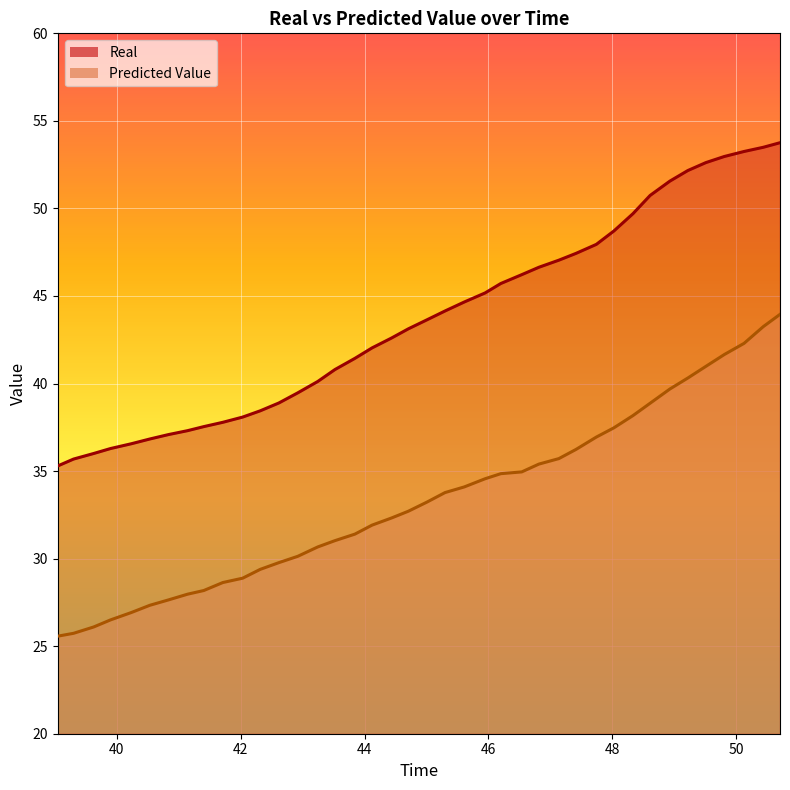

At how many categories does at least one series exceed 39?

27